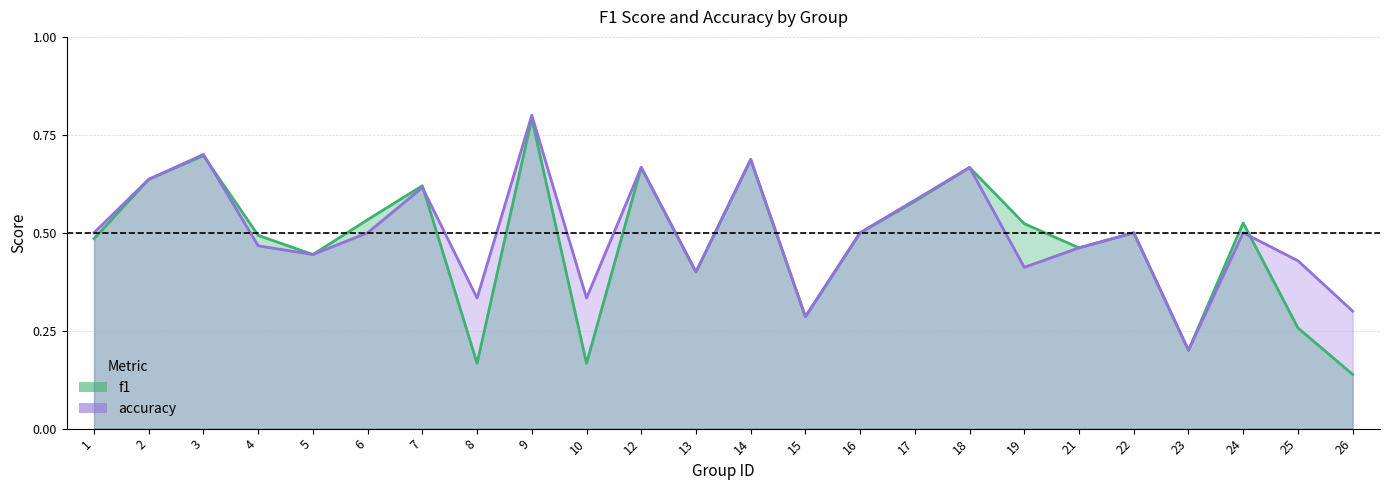

What is the total value across all series at 16?

1.0